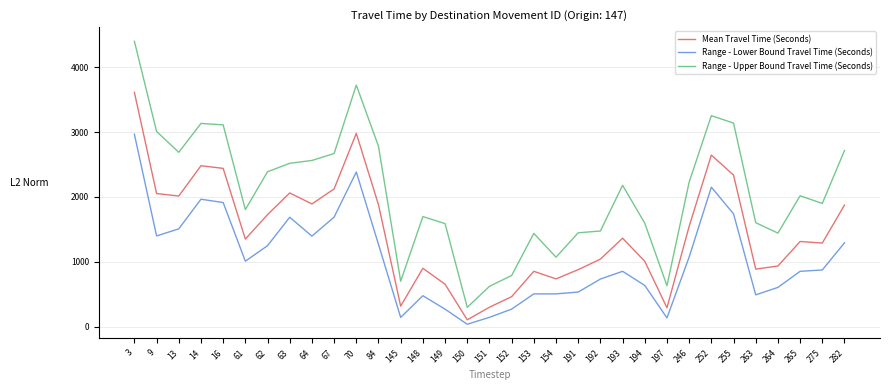

True or false: Range - Lower Bound Travel Time (Seconds) has a value of 1249 at 62.

True